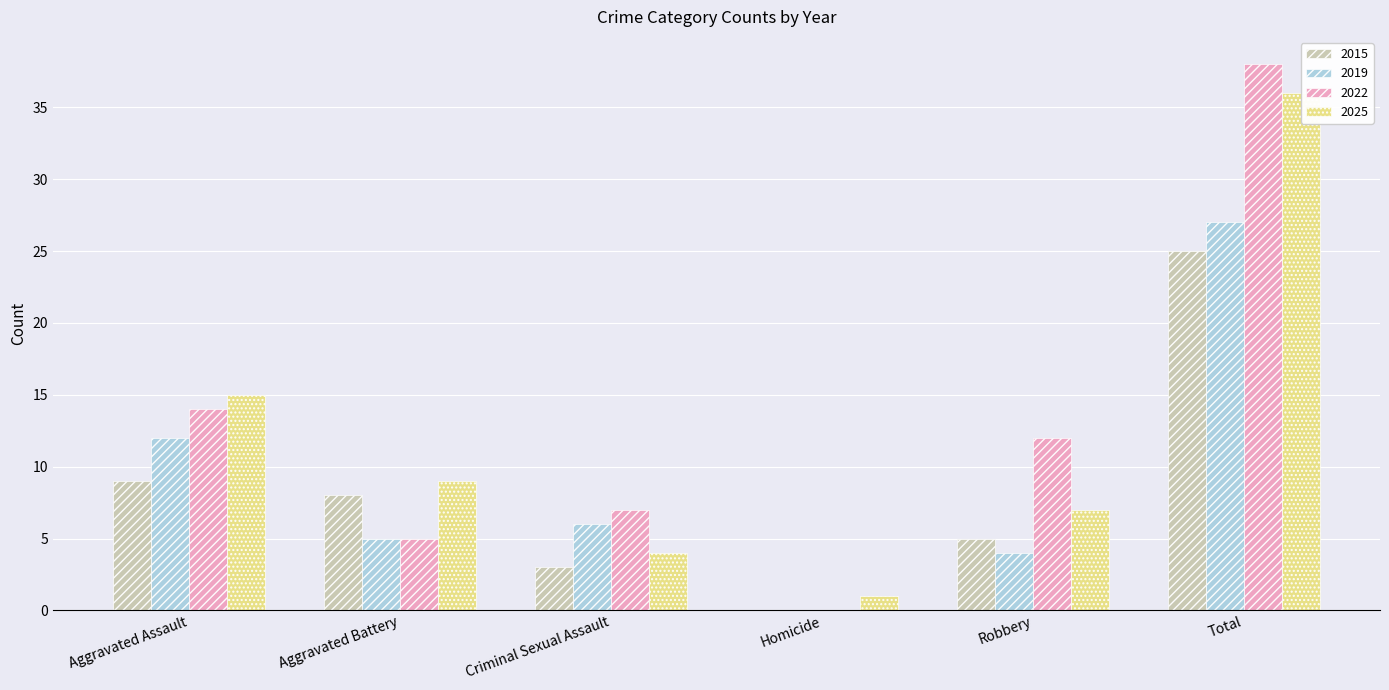

The 2019 series shows 3 at Aggravated Assault. True or false?

False